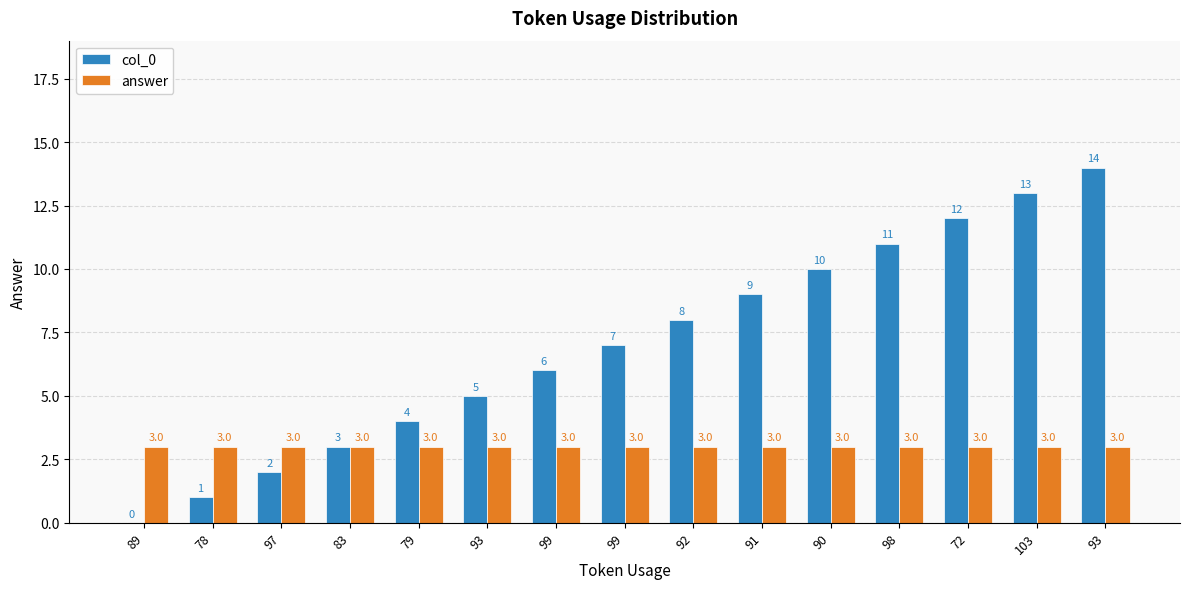

Are the bars grouped side by side (vs. stacked)?

Yes